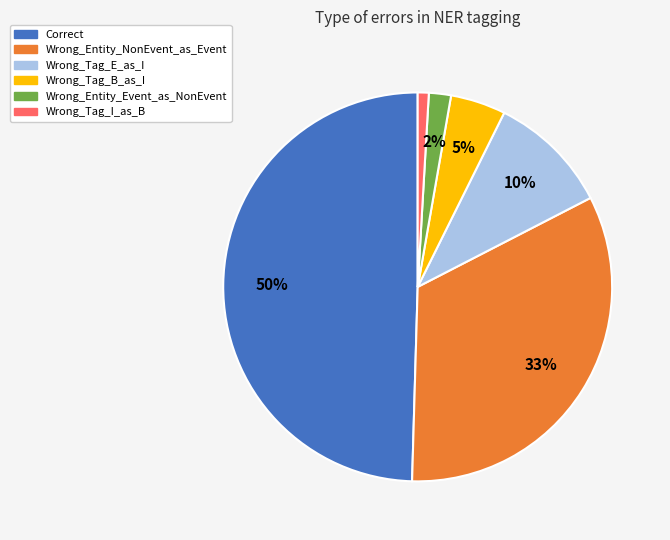

Rank the categories by value from highest to lowest.

Correct, Wrong_Entity_NonEvent_as_Event, Wrong_Tag_E_as_I, Wrong_Tag_B_as_I, Wrong_Entity_Event_as_NonEvent, Wrong_Tag_I_as_B